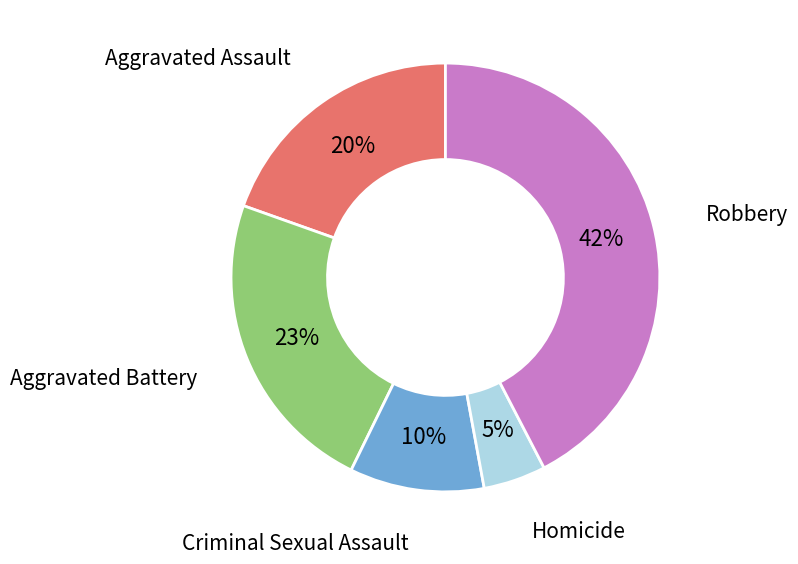

The Aggravated Assault slice represents 20% of the pie. True or false?

True